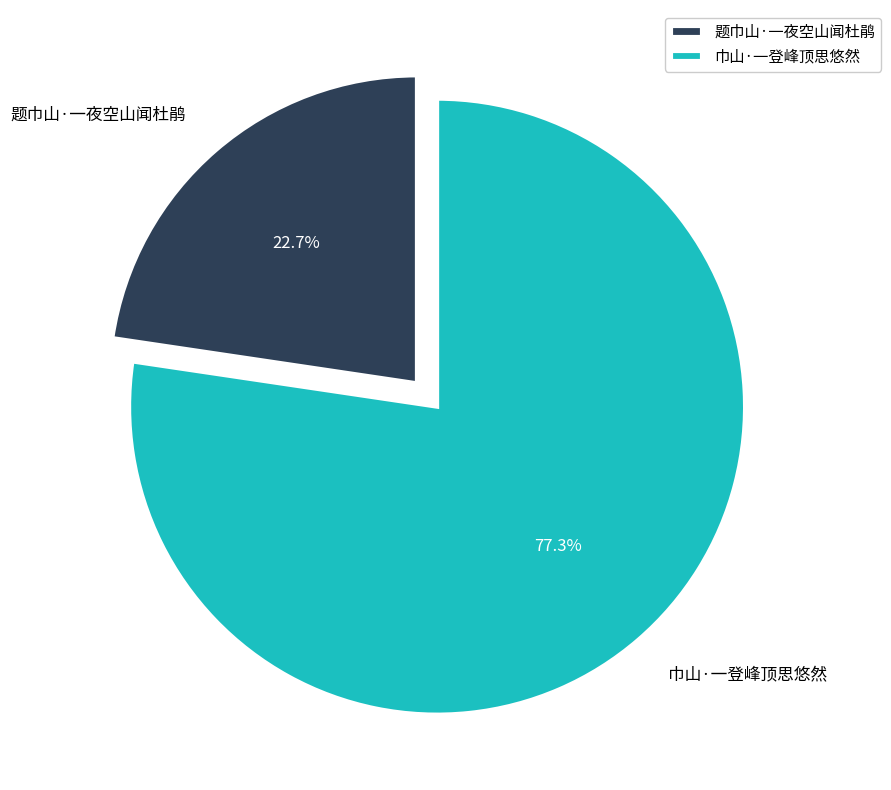

What portion of the pie excludes 题巾山·一夜空山闻杜鹃?

77.3%